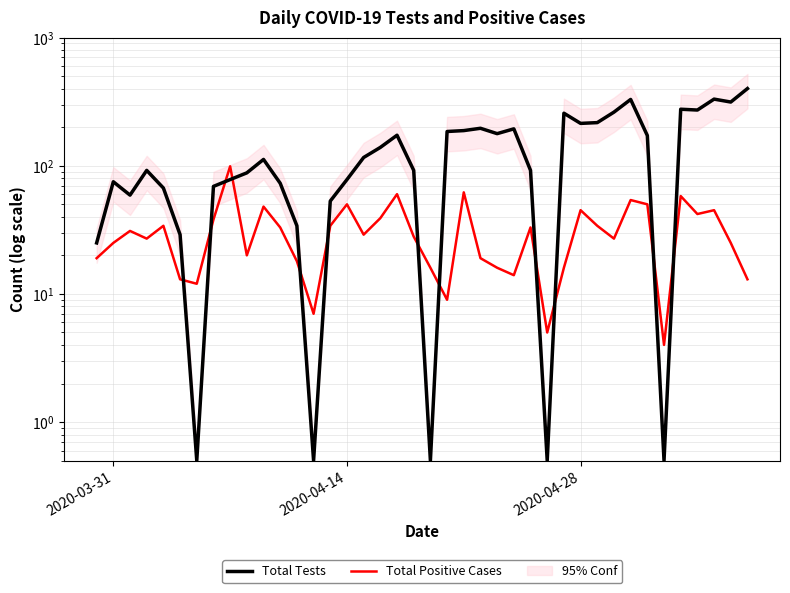

True or false: Total Tests and Total Positive Cases intersect in this chart.

True